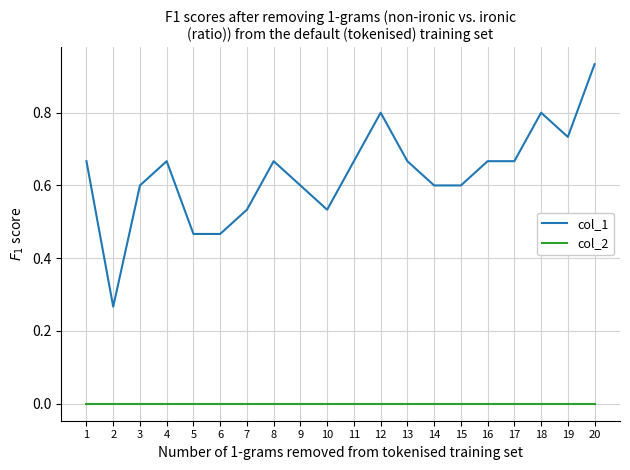

Which series has the largest total across all categories?

col_1